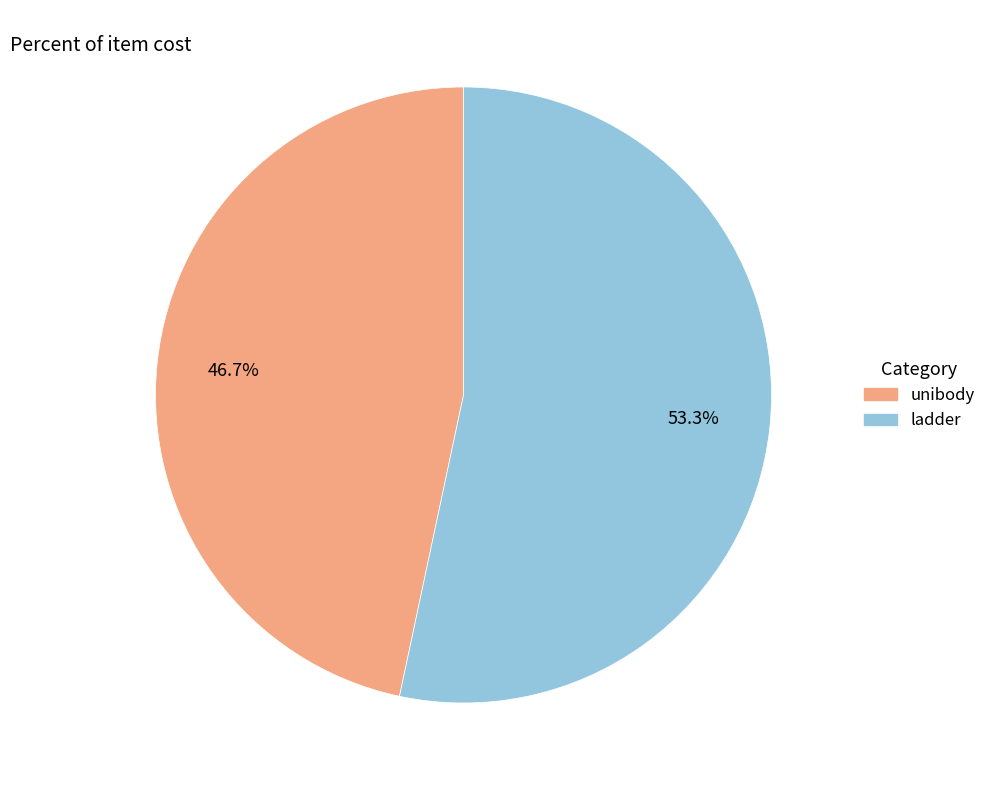

How much of the chart is everything except ladder?

46.7%